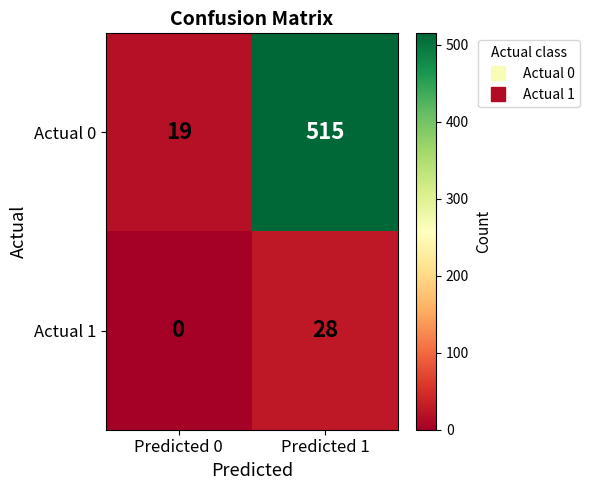

At Predicted 1, list the series in order from largest to smallest.

Actual 0, Actual 1